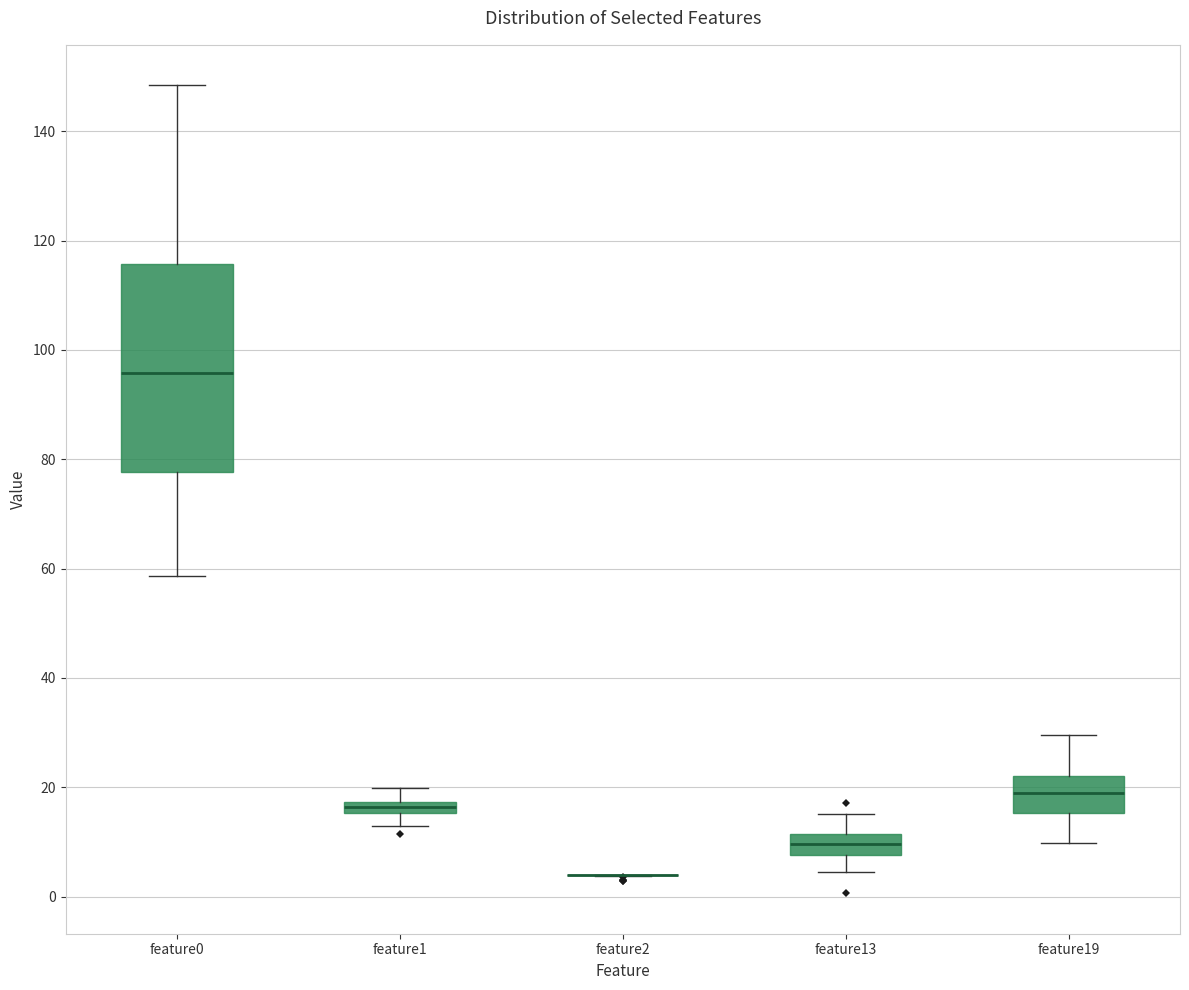

Where does the median line of the box for feature13 sit on the y-axis? The values are not printed on the chart, so give them approximately, as read against the axis.

10